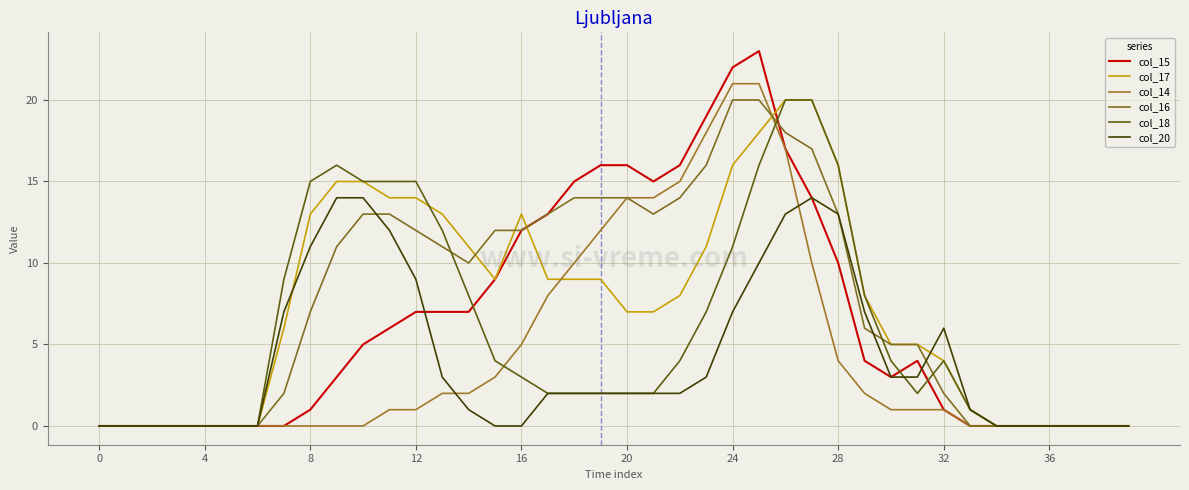

What are all the series names shown in the legend?

col_15, col_17, col_14, col_16, col_18, col_20